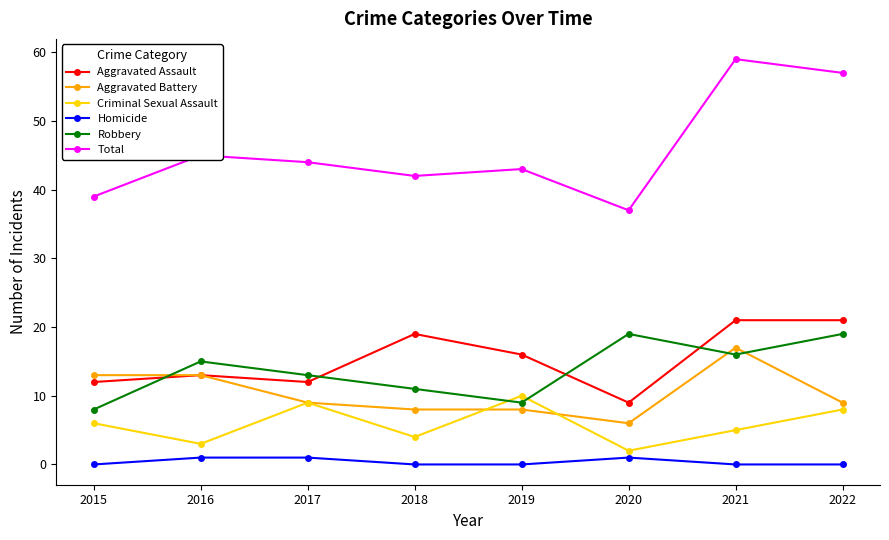

What are all the series names shown in the legend?

Aggravated Assault, Aggravated Battery, Criminal Sexual Assault, Homicide, Robbery, Total